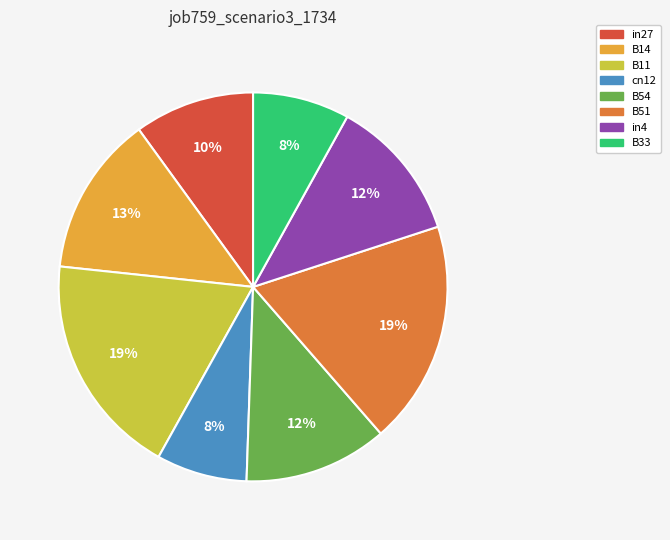

Is the sum of B11 and B51 greater than half?

No